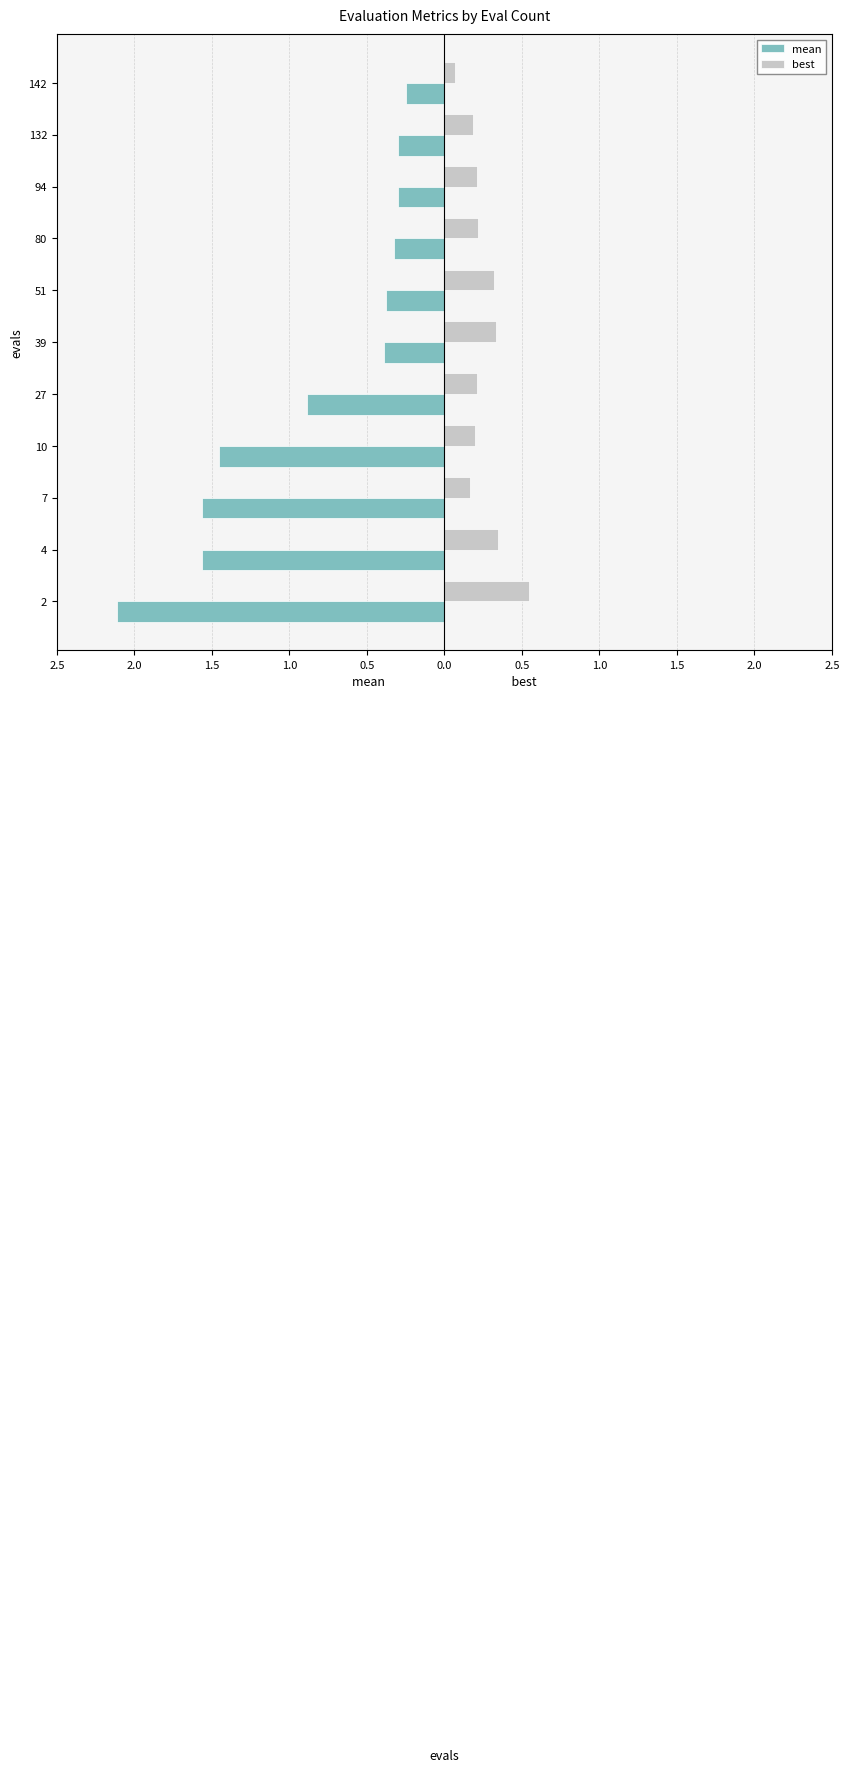

What are all the series names shown in the legend?

mean, best